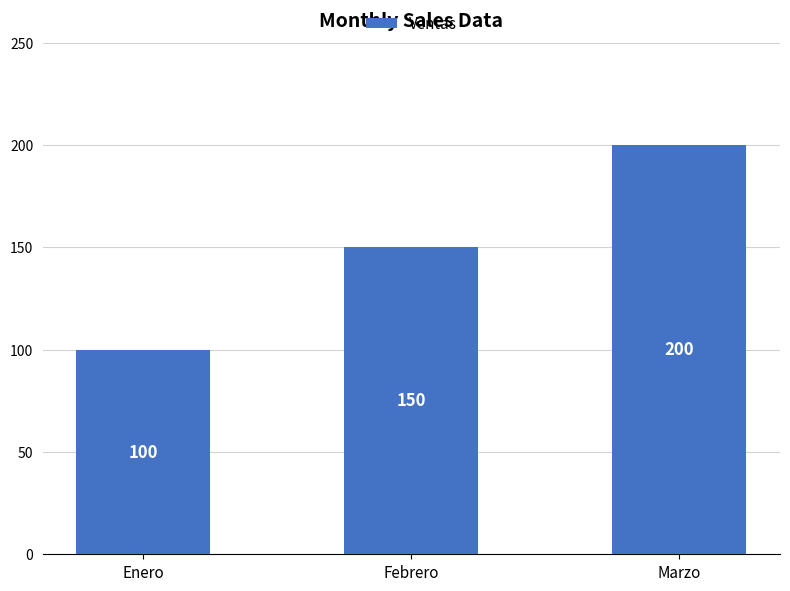

What is the ratio of the value at Marzo to the value at Febrero?

1.3